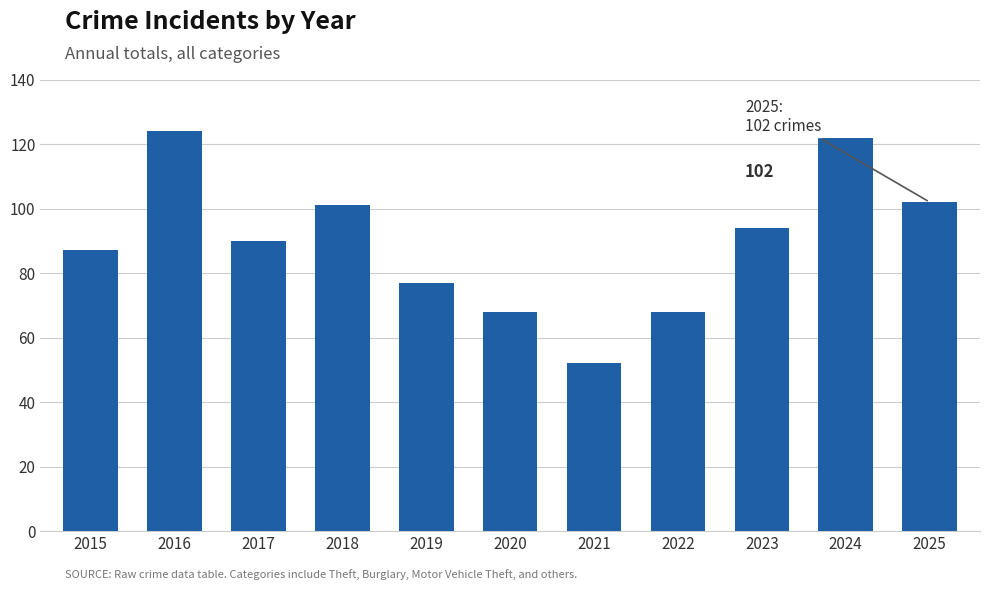

What is the value of the 7th bar from the left?

52